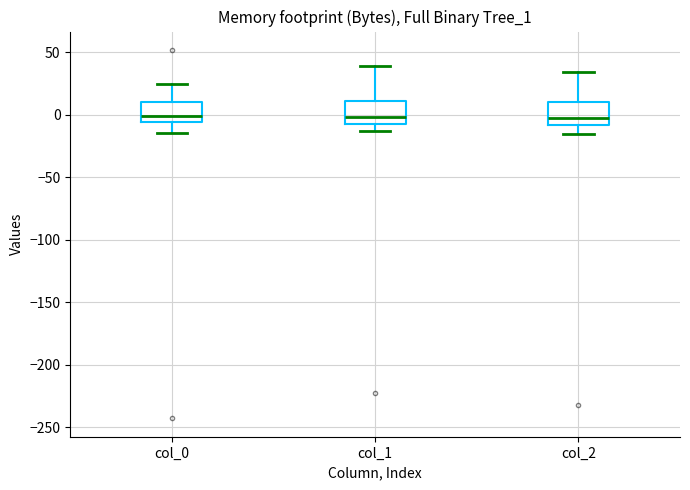

Reading left to right, transcribe this box plot: for each box, give where its median line is, the range the box spans, and where its two whiskers end, as read against the y-axis. The values are not printed on the chart, so give them approximately, as read against the axis.

col_0: median 0, box -5 to 10, whiskers -15 to 25
col_1: median 0, box -10 to 10, whiskers -15 to 40
col_2: median -5, box -10 to 10, whiskers -15 to 35